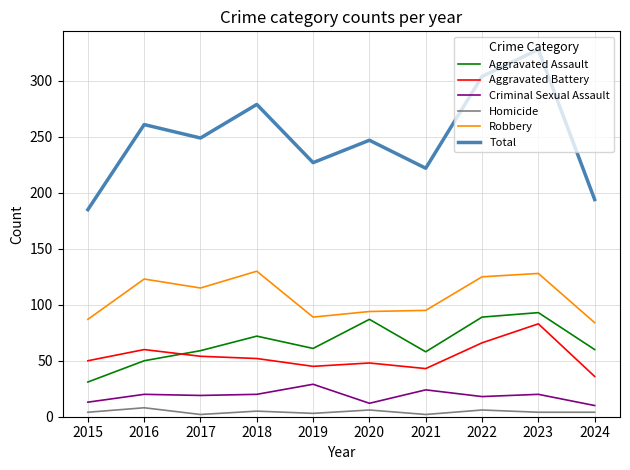

What is the greatest value displayed?

328